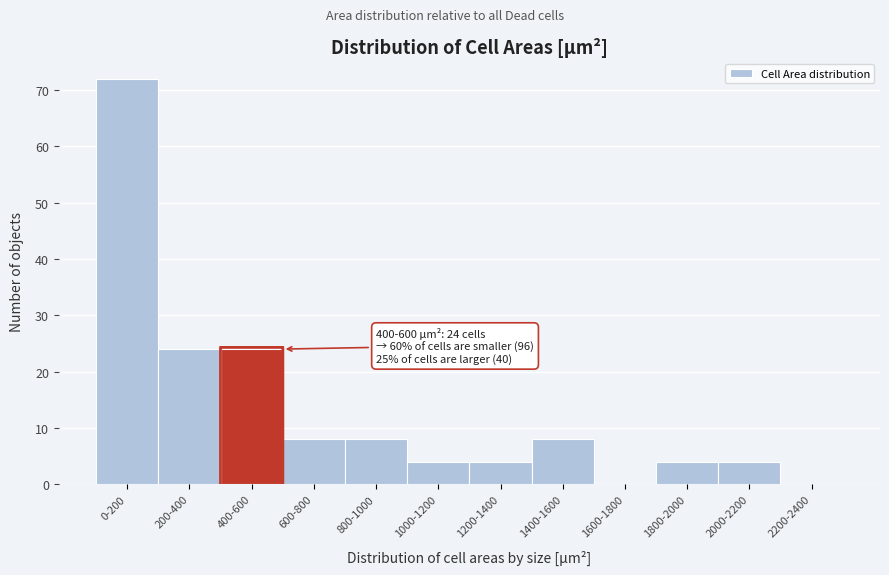

Reading right to left, list all the values displayed in this chart.

2200-2400=0	2000-2200=4	1800-2000=4	1600-1800=0	1400-1600=8	1200-1400=4	1000-1200=4	800-1000=8	600-800=8	400-600=24	200-400=24	0-200=72